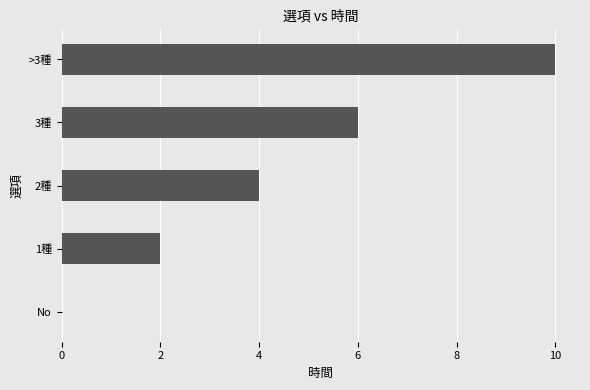

What is the change in value from No to 3種?

+6